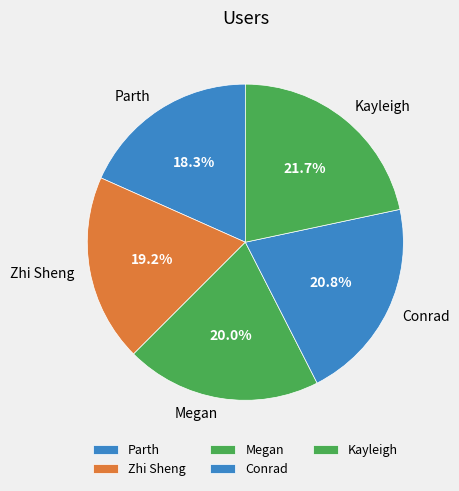

What percentage is the Conrad slice, to the nearest percent?

21%